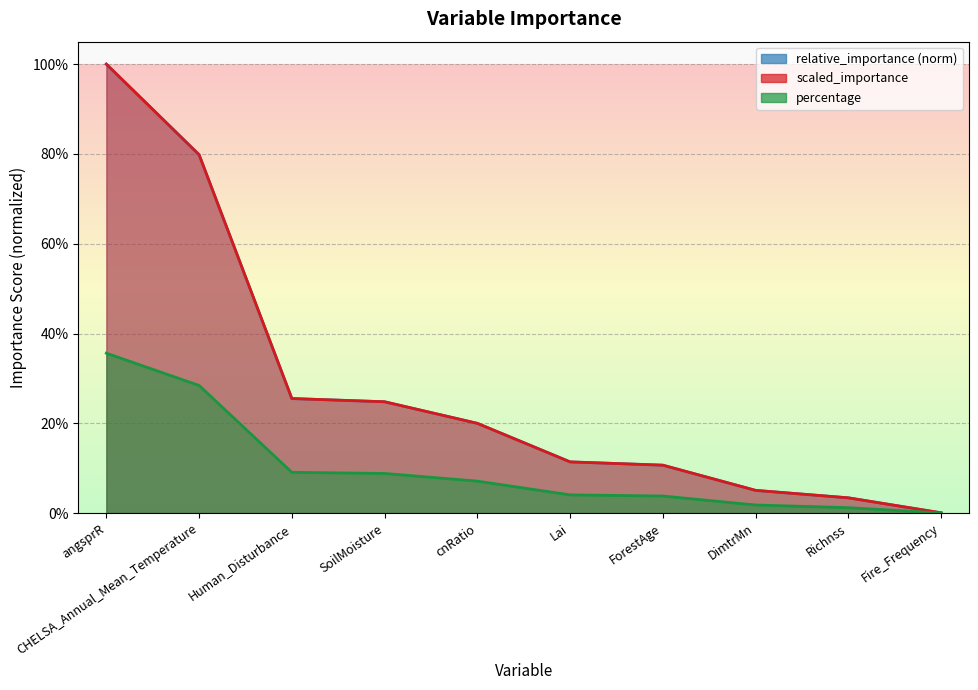

Is it true that percentage equals 0.1 at cnRatio?

True